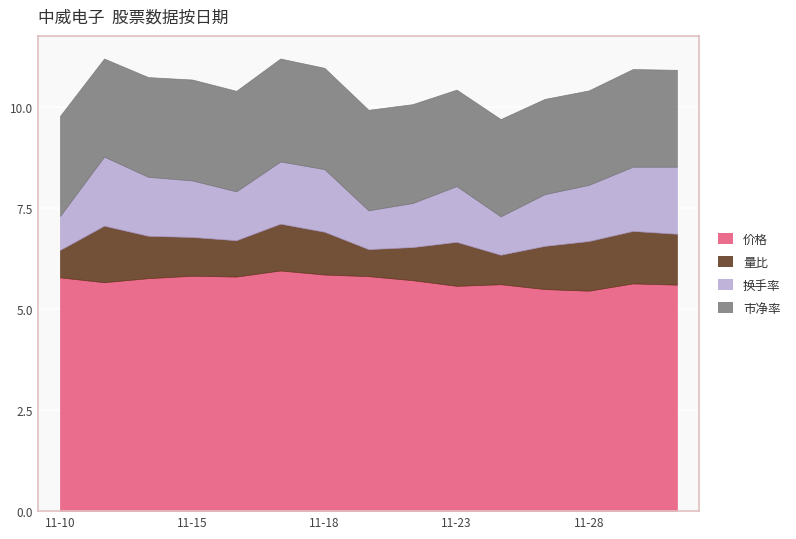

True or false: 市净率 and 价格 intersect in this chart.

False